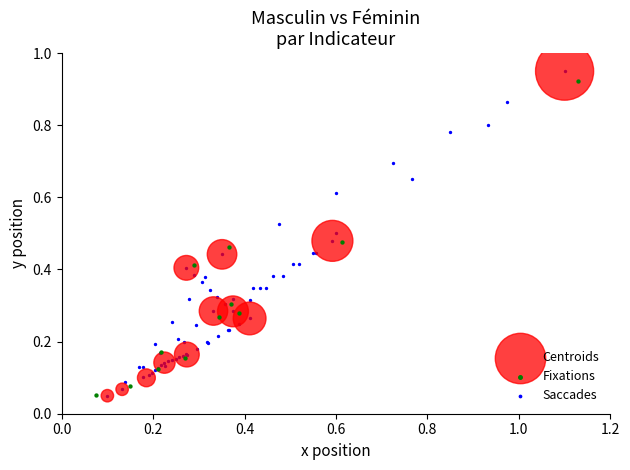

What are all the series names shown in the legend?

Centroids, Fixations, Saccades